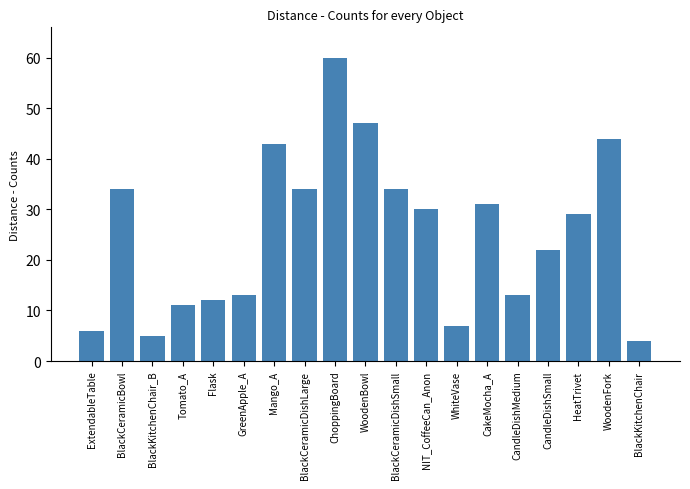

Does the chart contain any negative values?

No